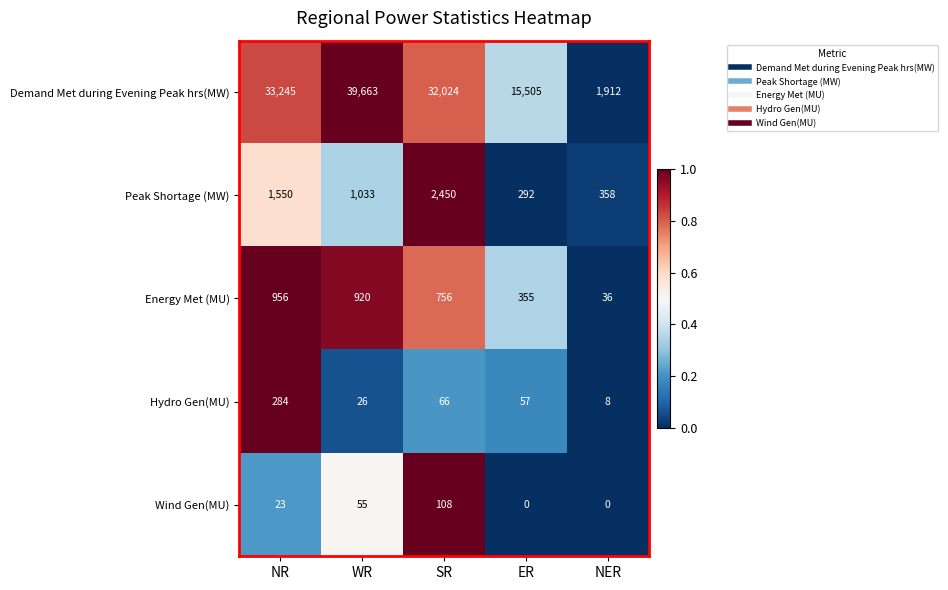

What is the difference between the maximum and minimum values in the Energy Met (MU) series?

920